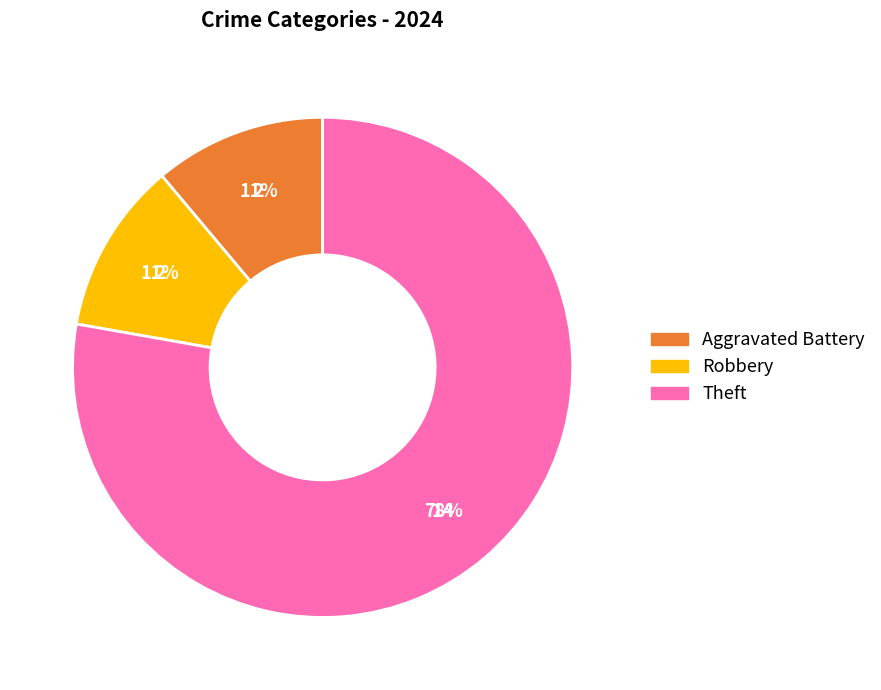

Is the sum of Theft and Aggravated Battery greater than half?

Yes